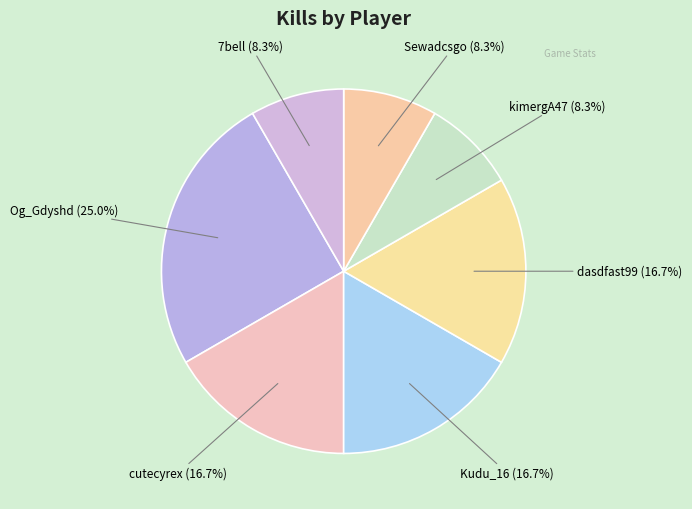

Which category has the biggest portion of the pie?

Og_Gdyshd